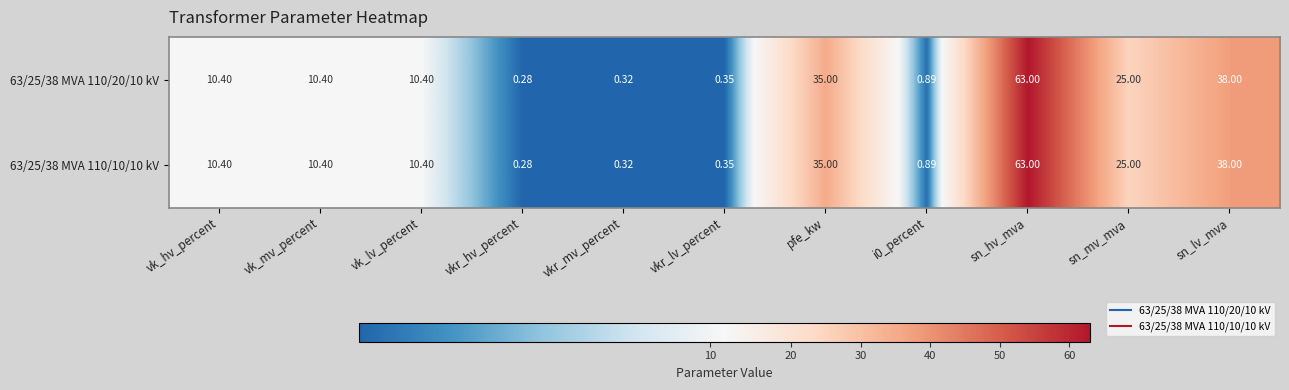

Which category has the highest value in the 63/25/38 MVA 110/10/10 kV series?

sn_hv_mva